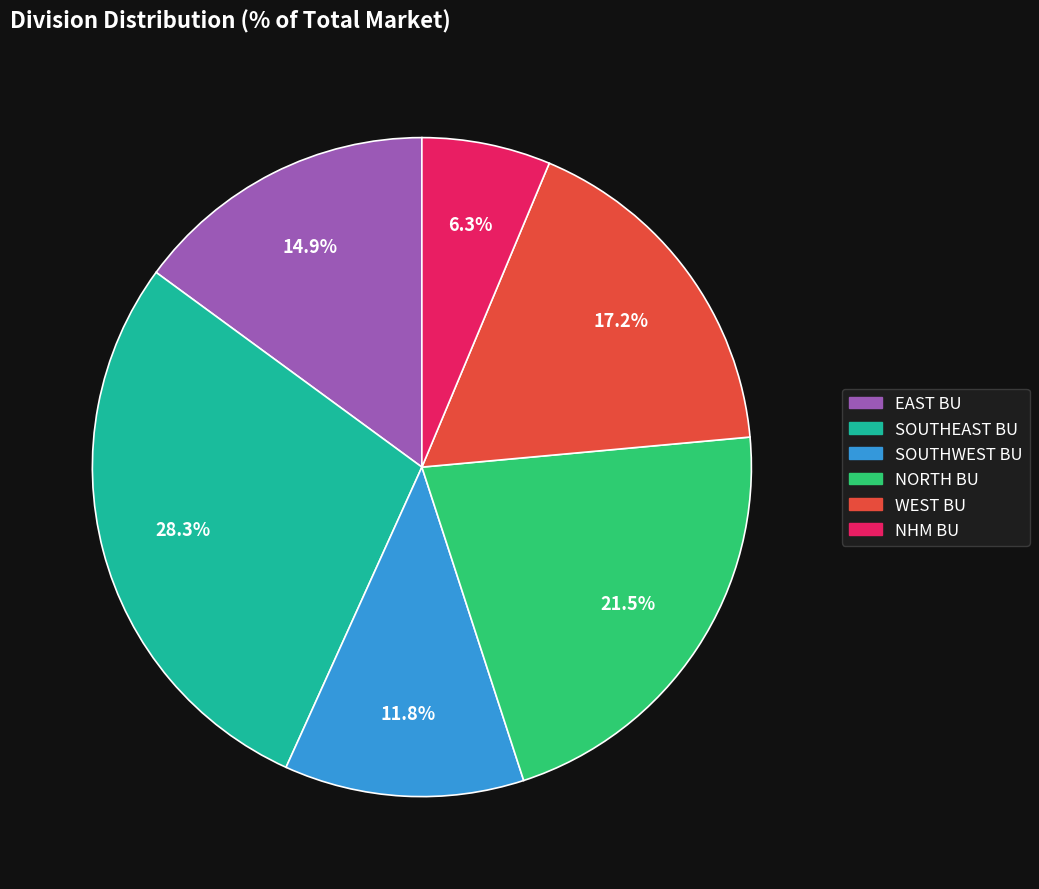

To the nearest percent, what is the difference between the NORTH BU and WEST BU slice percentages?

4%